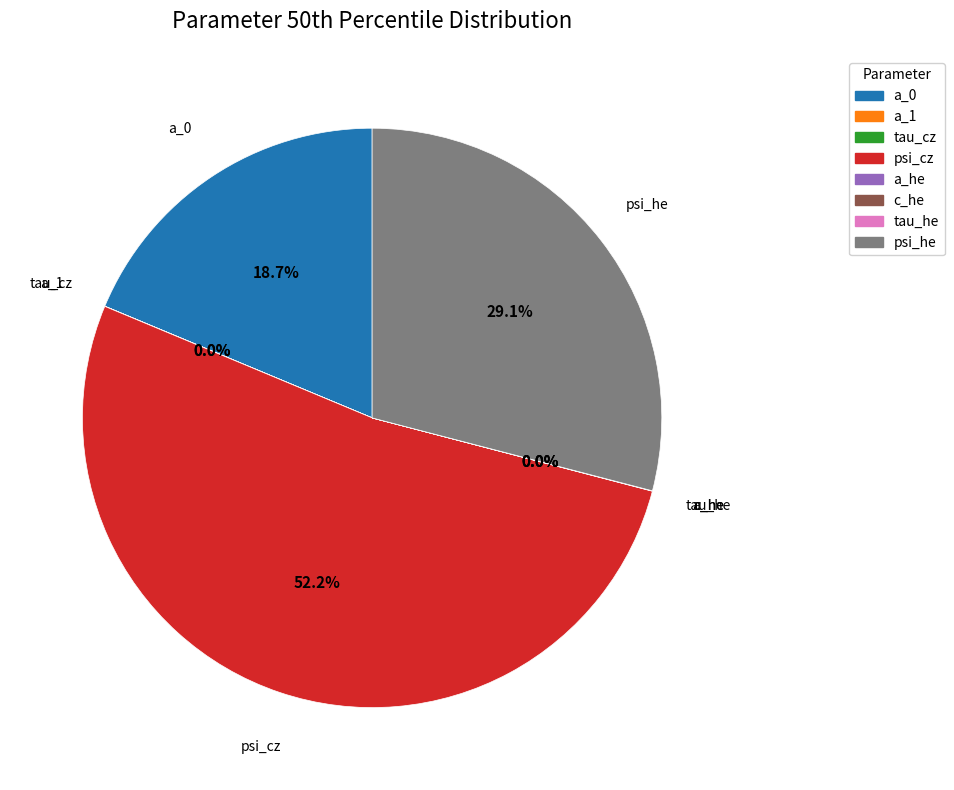

Does any single category account for the majority?

Yes